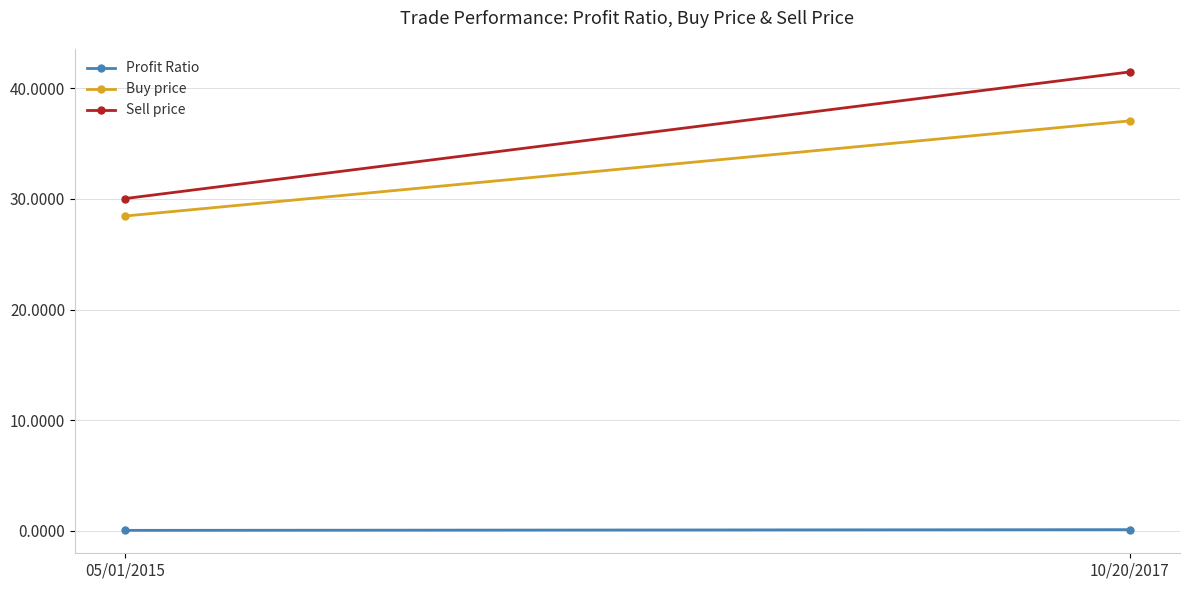

Rank the series by their maximum value, from highest to lowest.

Sell price, Buy price, Profit Ratio